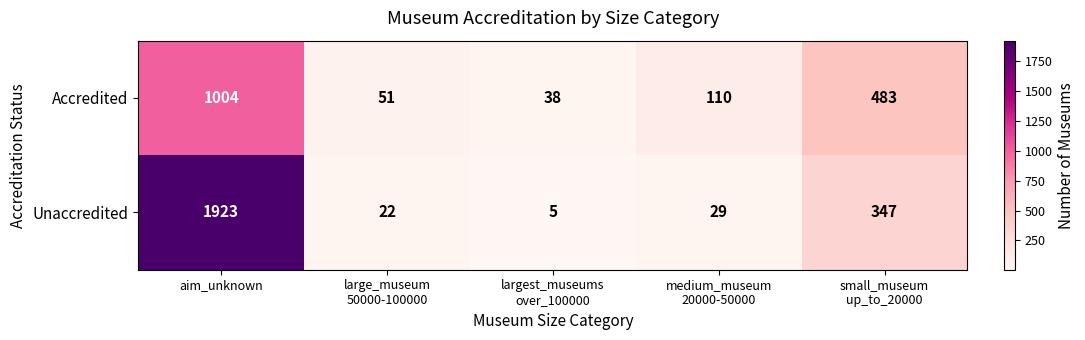

List the series in order of their overall mean, lowest first.

Accredited, Unaccredited